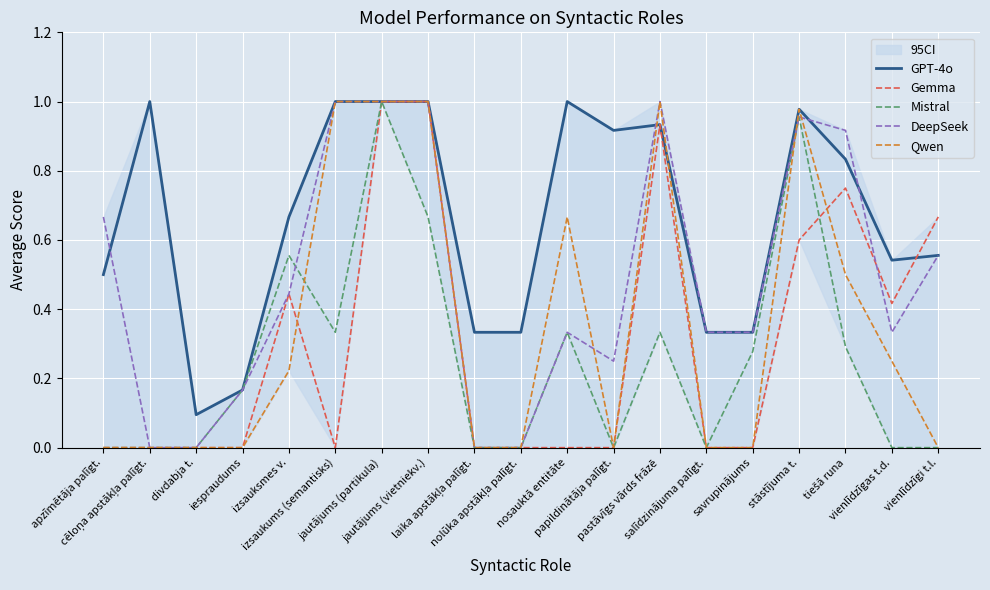

Rank the series at savrupinājums from highest to lowest value.

GPT-4o, DeepSeek, Mistral, Gemma, Qwen